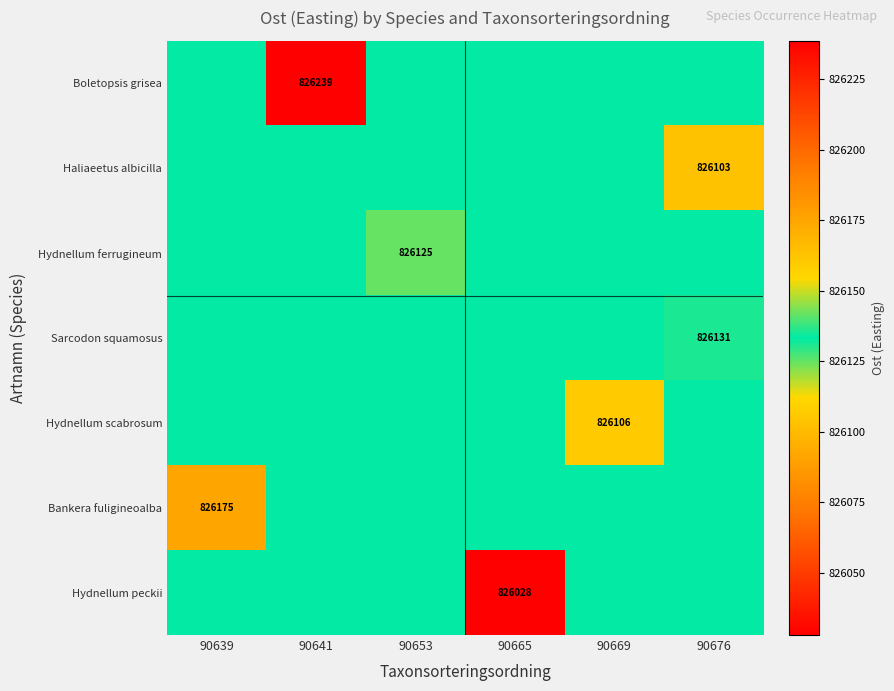

What is the minimum value for Hydnellum ferrugineum?

826124.8